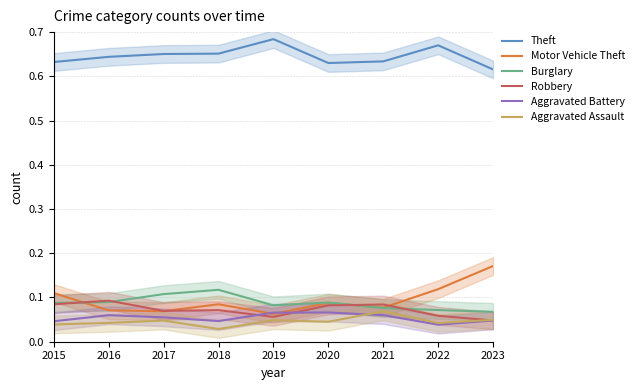

How many categories are shown in the chart?

9